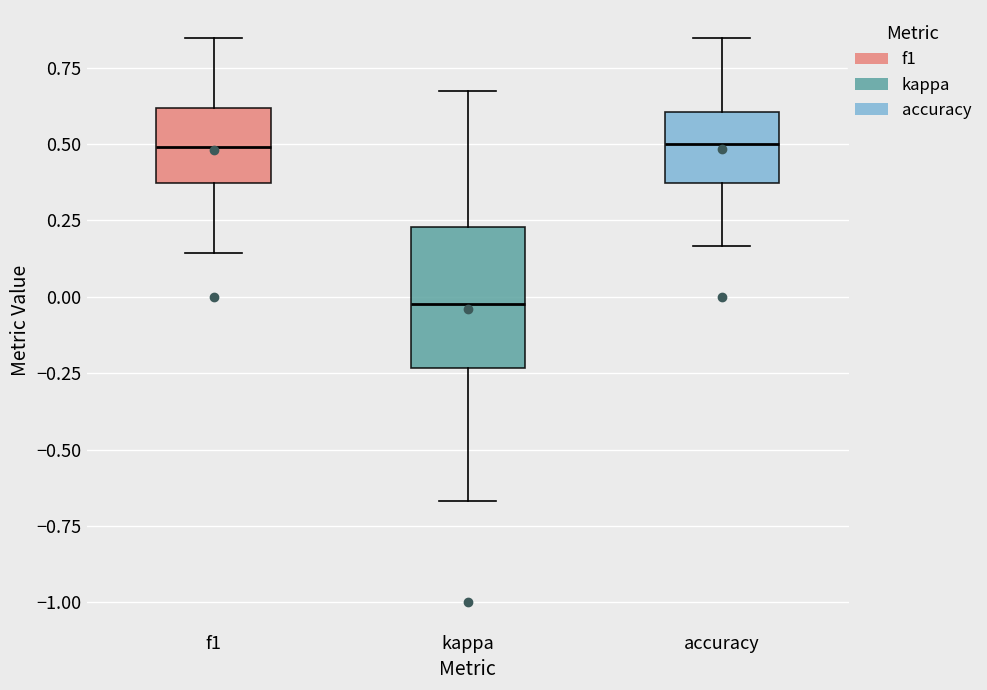

Where is the lower edge of the box for kappa on the y-axis? The values are not printed on the chart, so give them approximately, as read against the axis.

-0.25